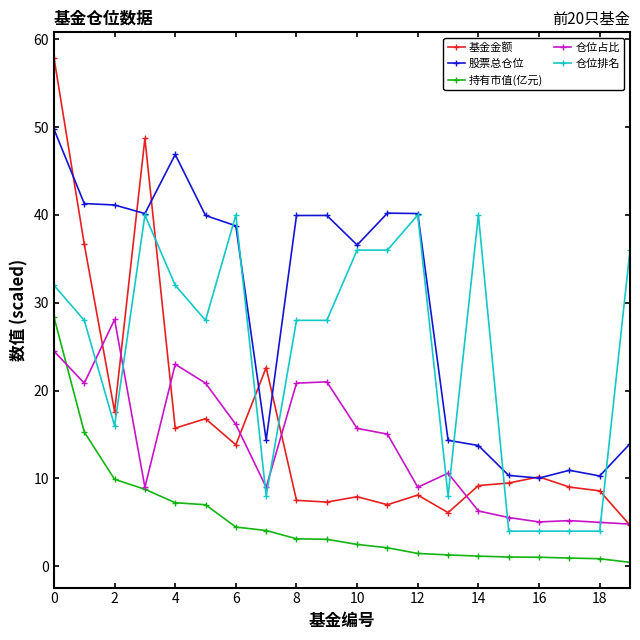

What is the value of the 股票总仓位 point at the 18th from the left?

10.9